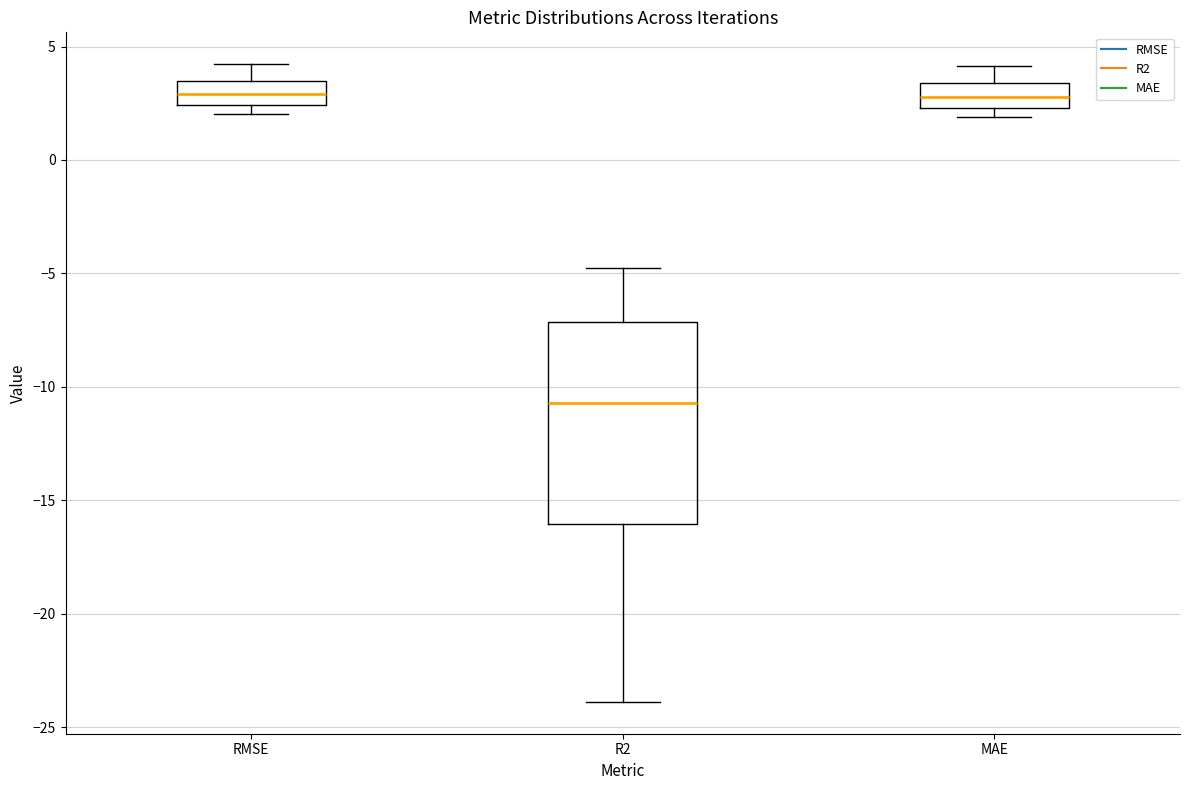

Which box's median line is the lowest?

R2